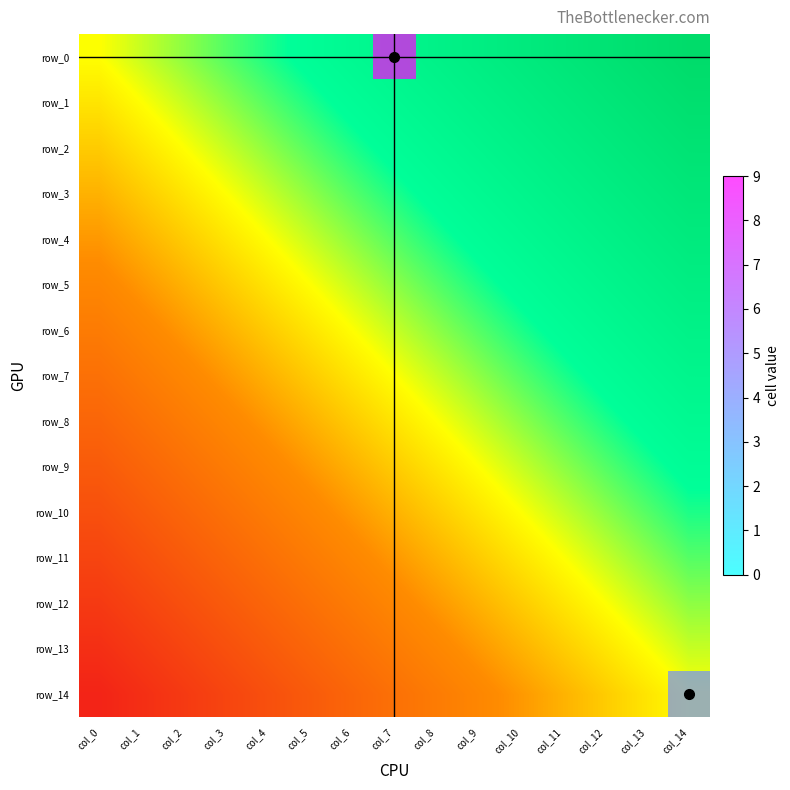

At how many categories does at least one series exceed 7?

1